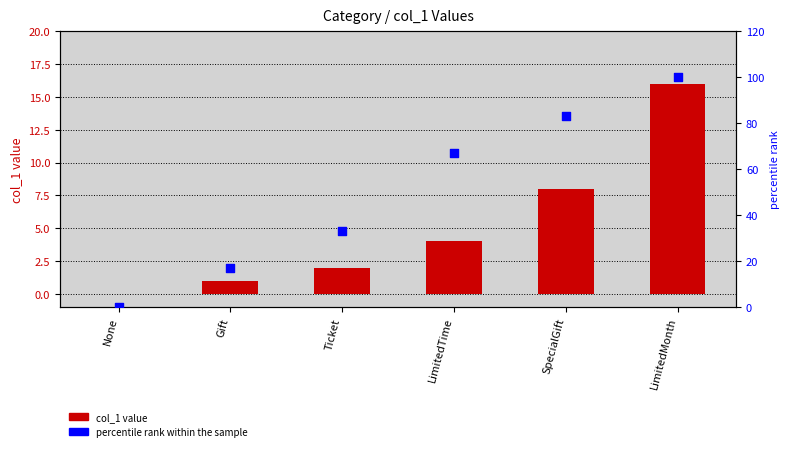

At how many categories does at least one series exceed 70?

2